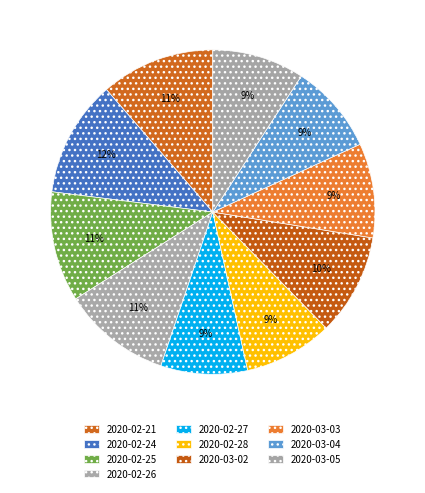

What is the largest slice in the pie chart?

2020-02-24